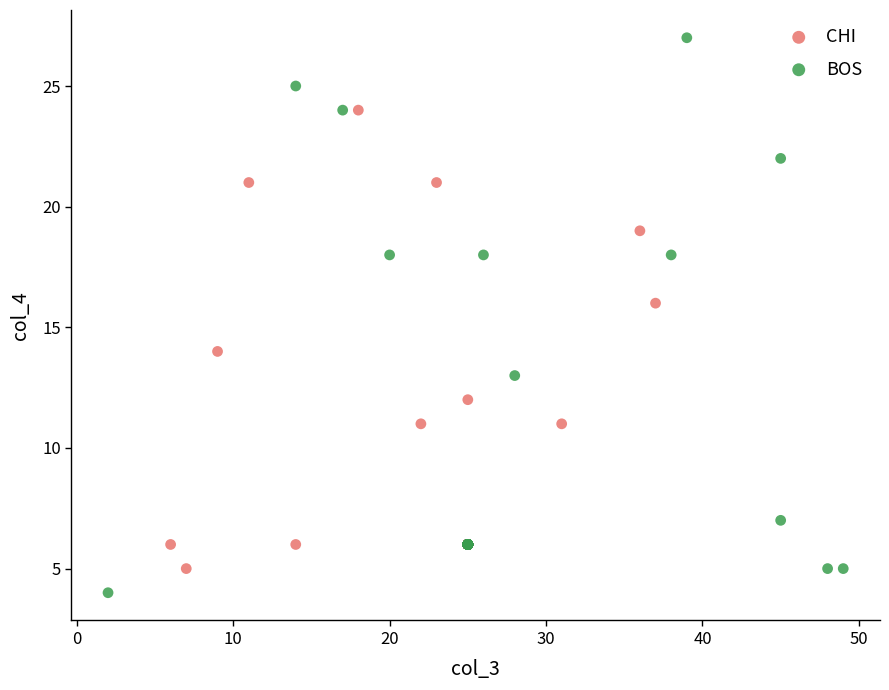

Which series contains the lowest Y value?

BOS